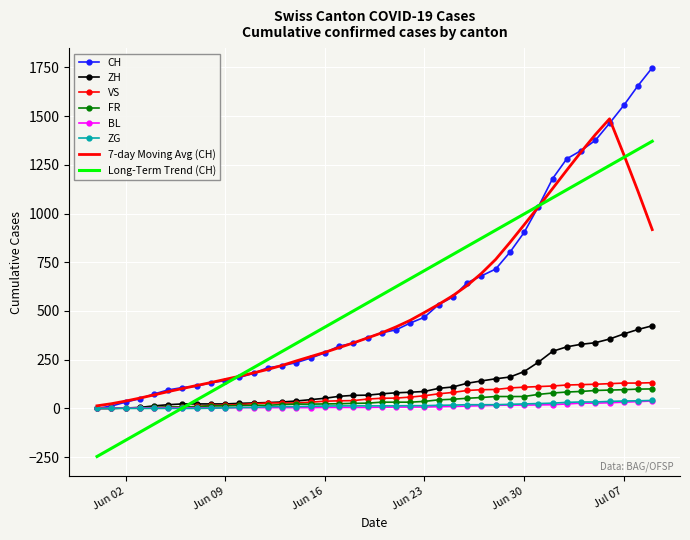

What is the minimum value shown in the chart?

-246.8